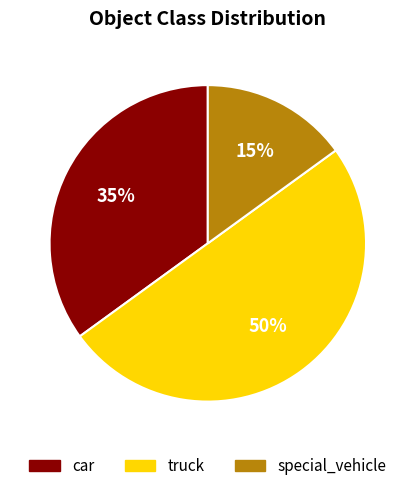

To the nearest percent, what is the combined percentage of truck and car?

85%